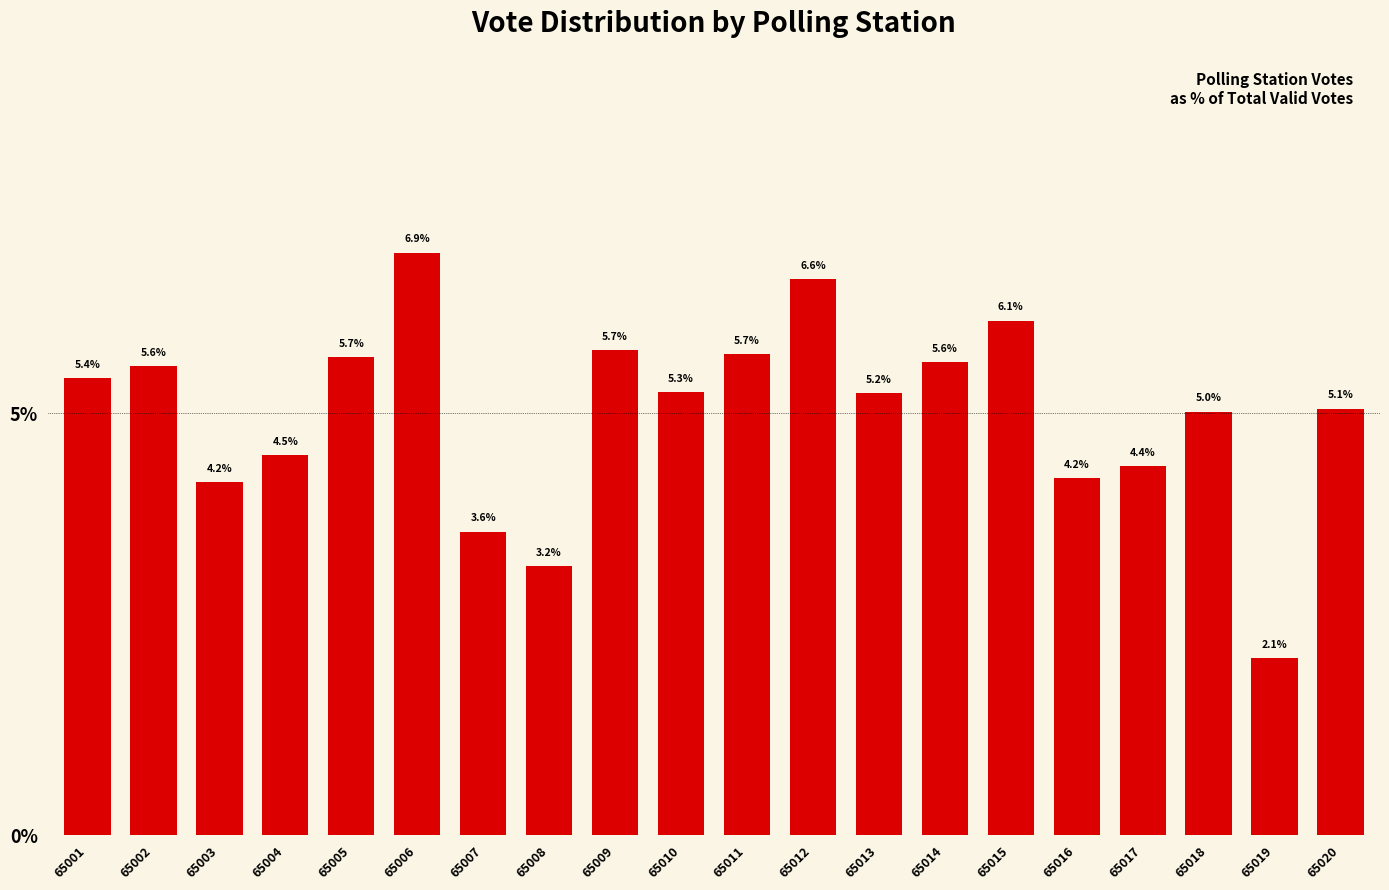

Reading left to right, list all the values displayed in this chart.

5.4	5.6	4.2	4.5	5.7	6.9	3.6	3.2	5.7	5.3	5.7	6.6	5.2	5.6	6.1	4.2	4.4	5.0	2.1	5.1